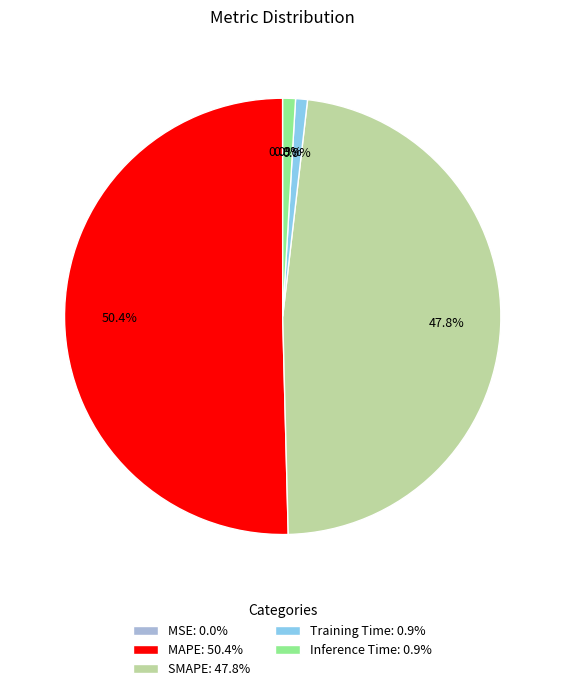

How much of the chart is everything except Inference Time: 0.9%?

99.1%